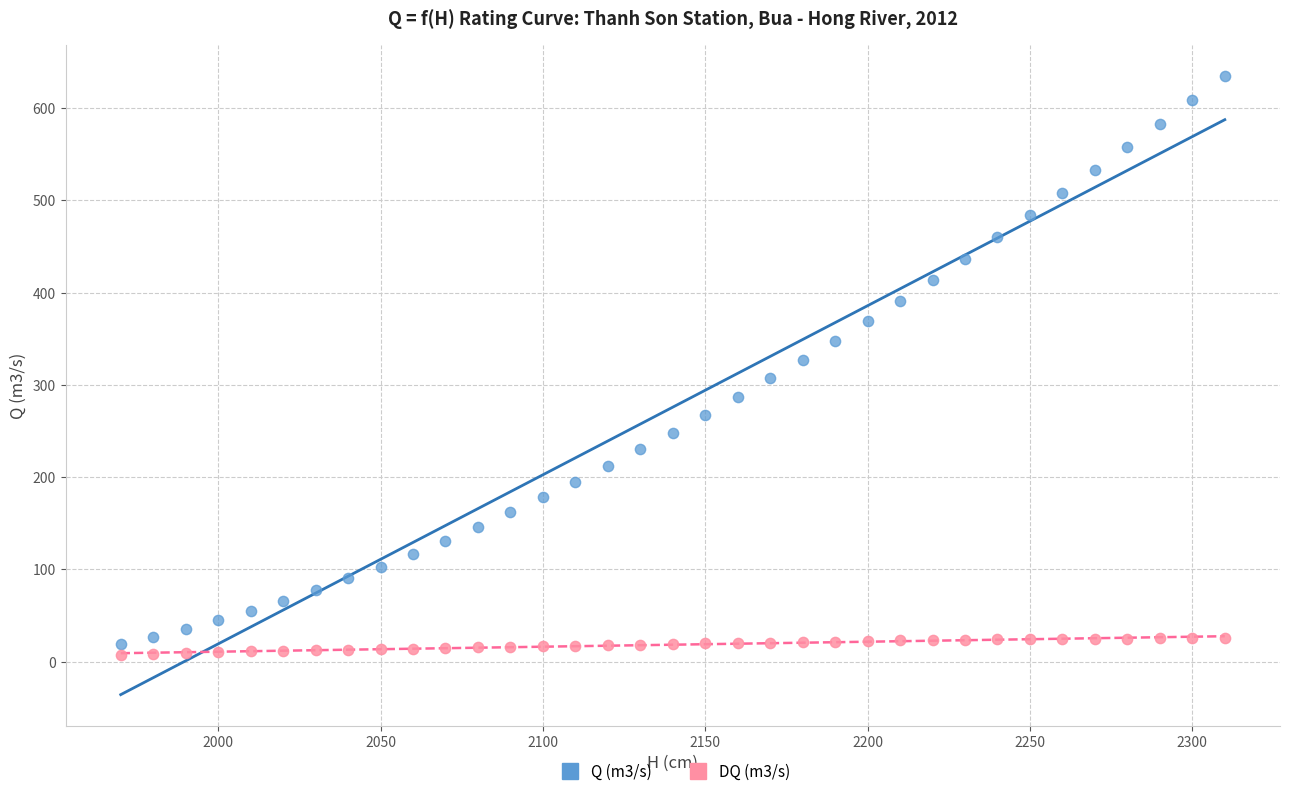

Across all data points, what is the range of X values (max minus min)?

340.0